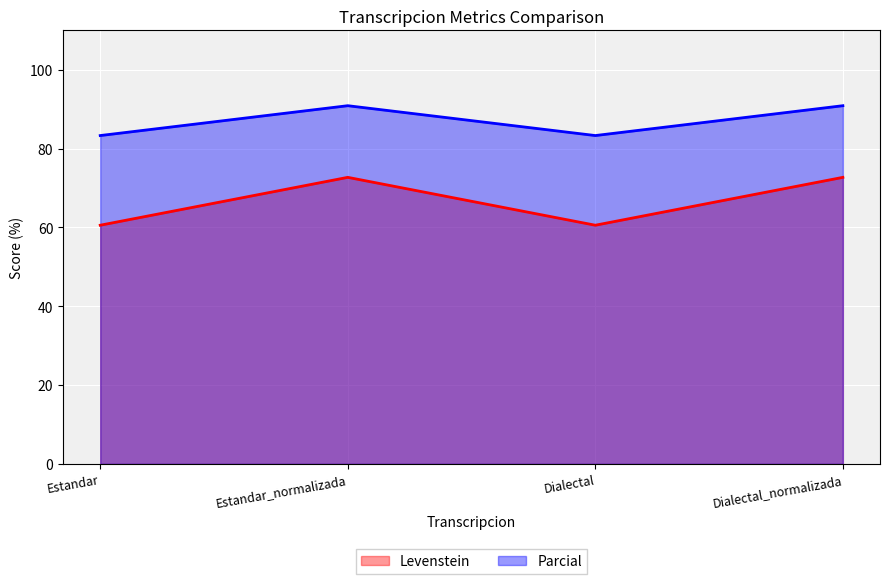

What is the sum of the Levenstein values at Dialectal and Dialectal_normalizada?

133.3